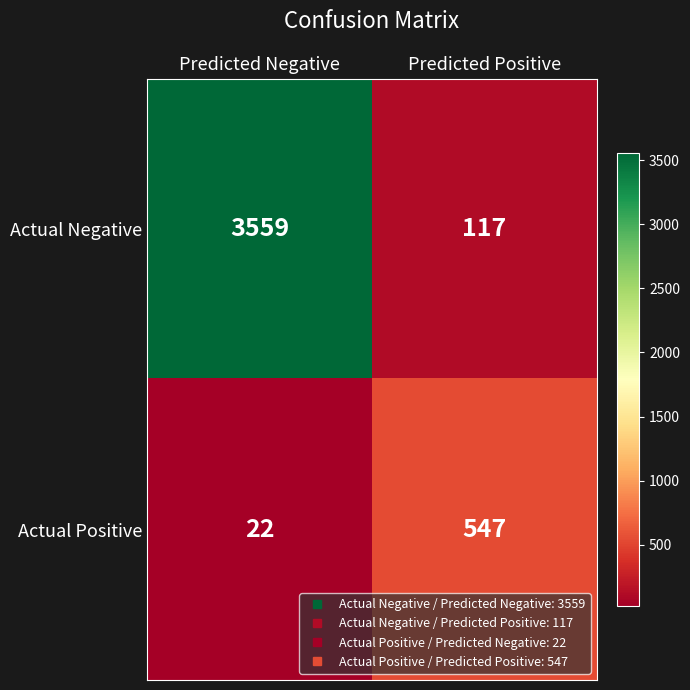

What is the total value across all series at Predicted Negative?

3581